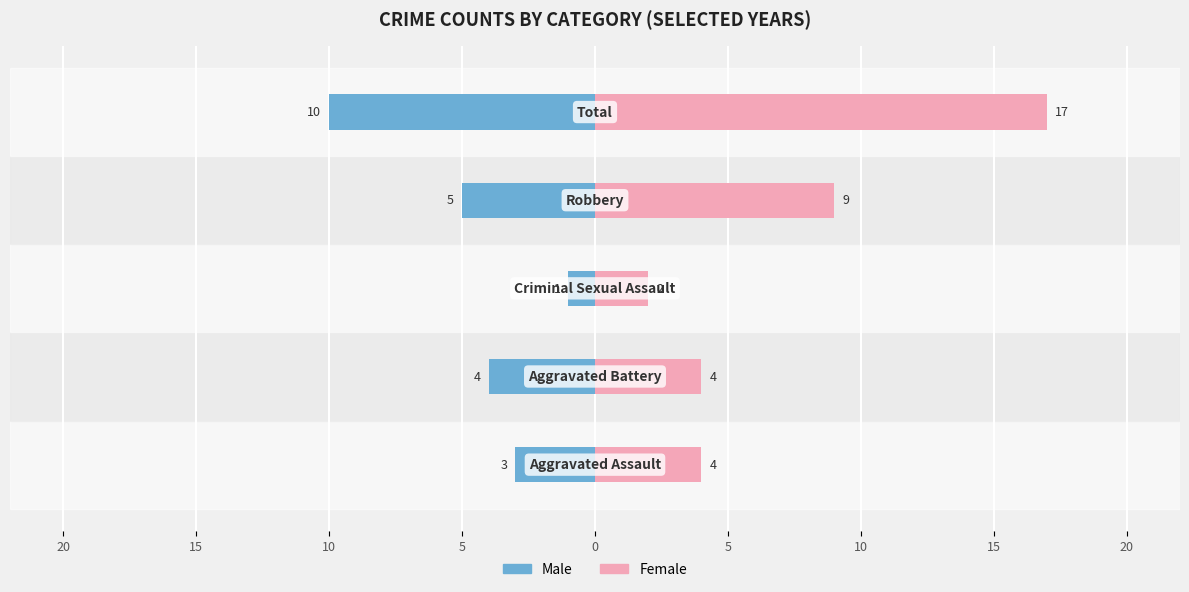

What are all the series names shown in the legend?

Male, Female